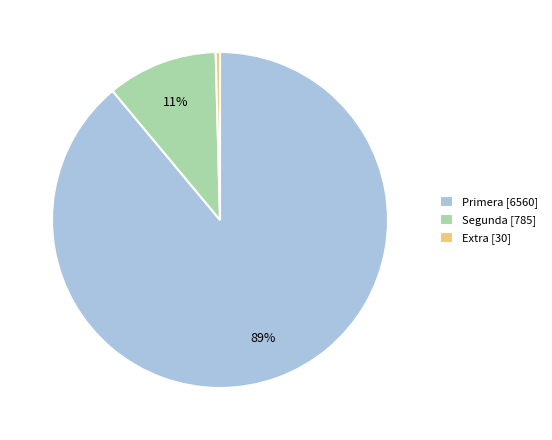

To the nearest percent, what is the difference between the largest and smallest slice percentages?

89%